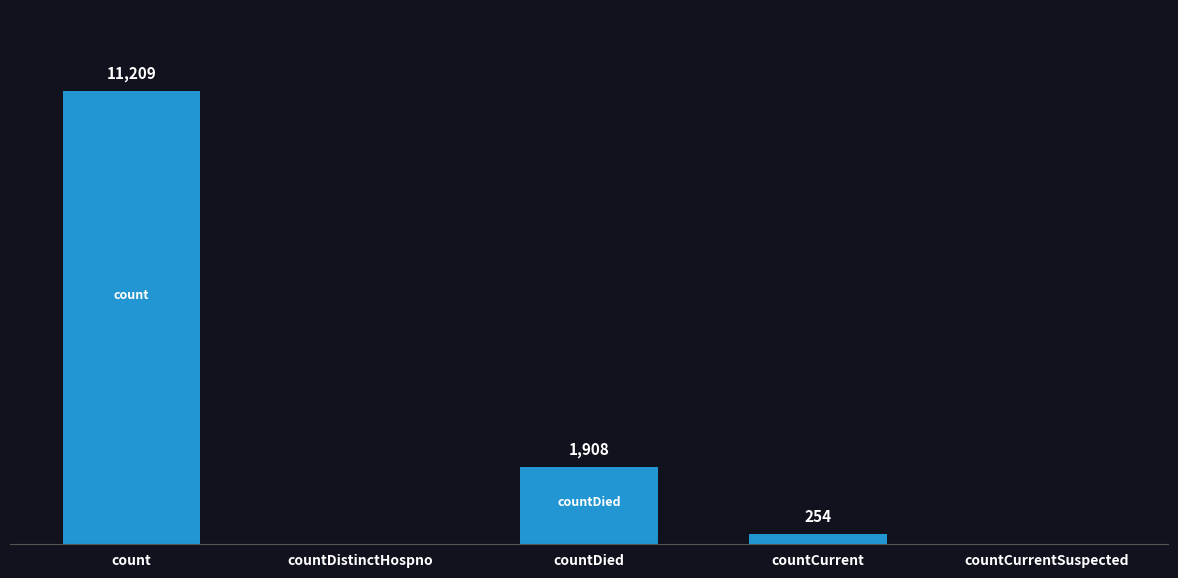

At which label does the data first exceed 254?

count